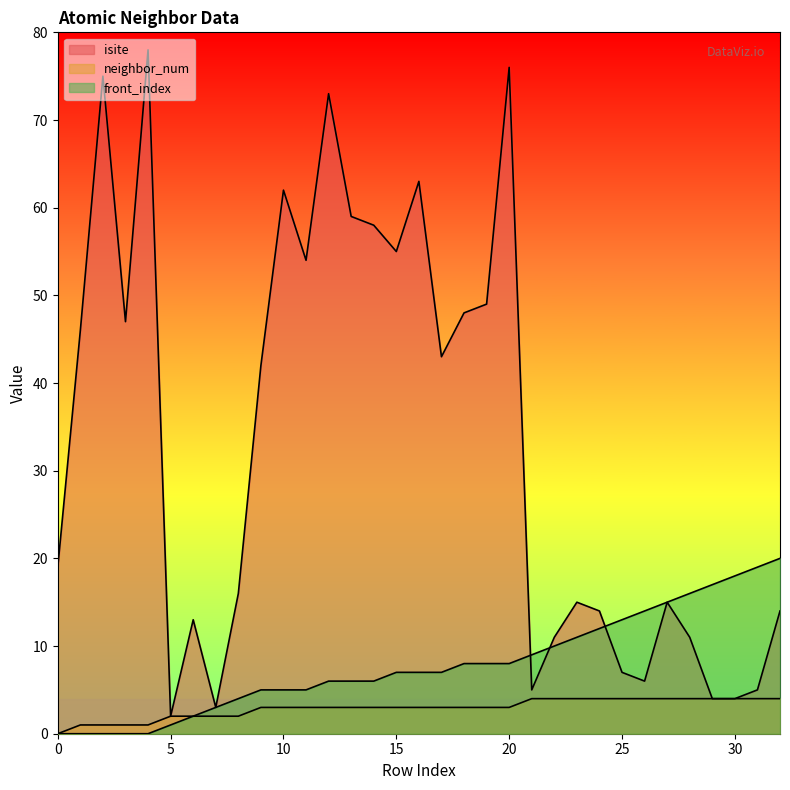

Where does the neighbor_num series first go above 3?

21